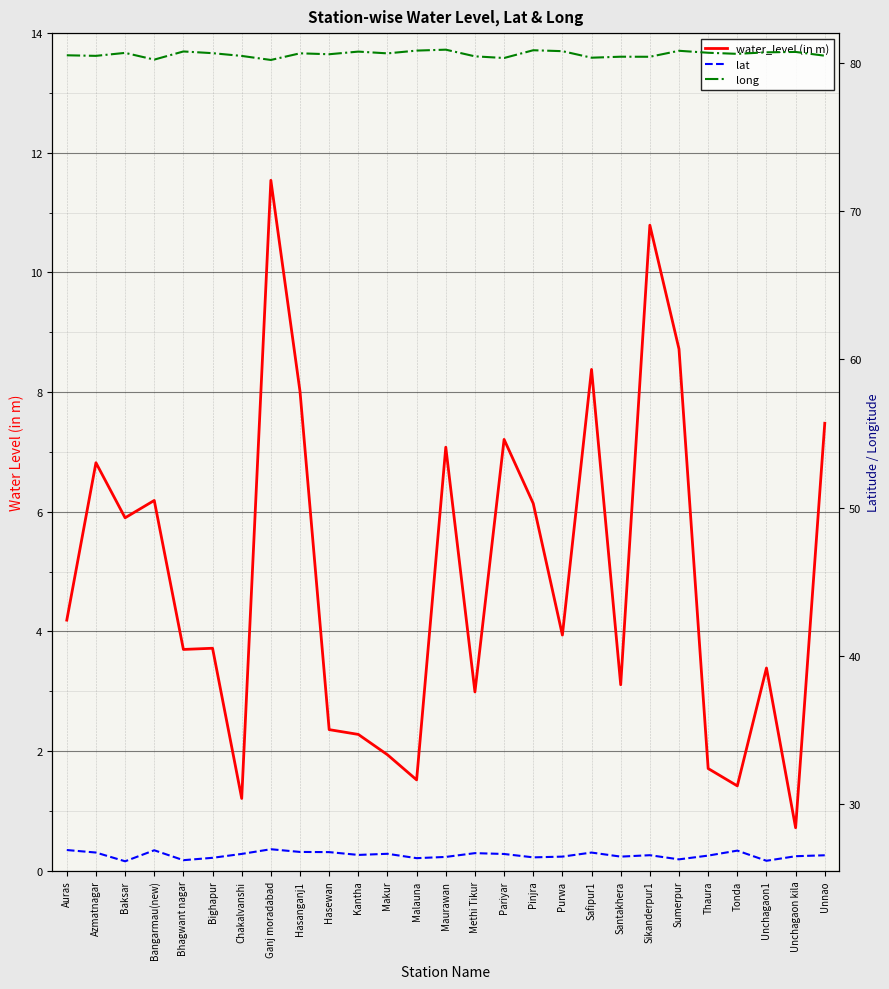

Which series has the largest range (max minus min)?

water_level (in m)